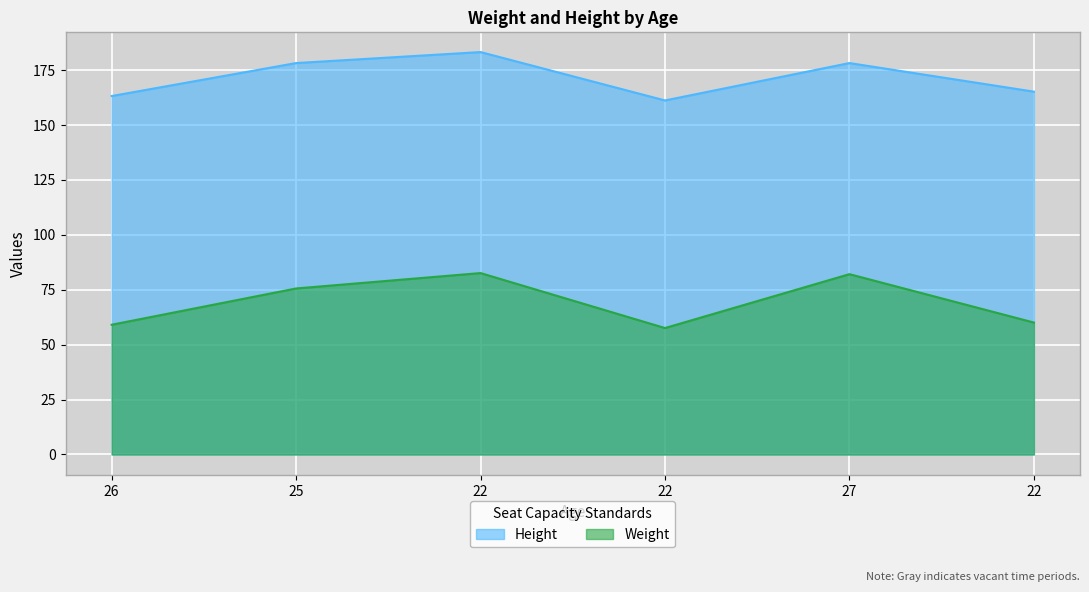

At which label does Height reach its peak?

22